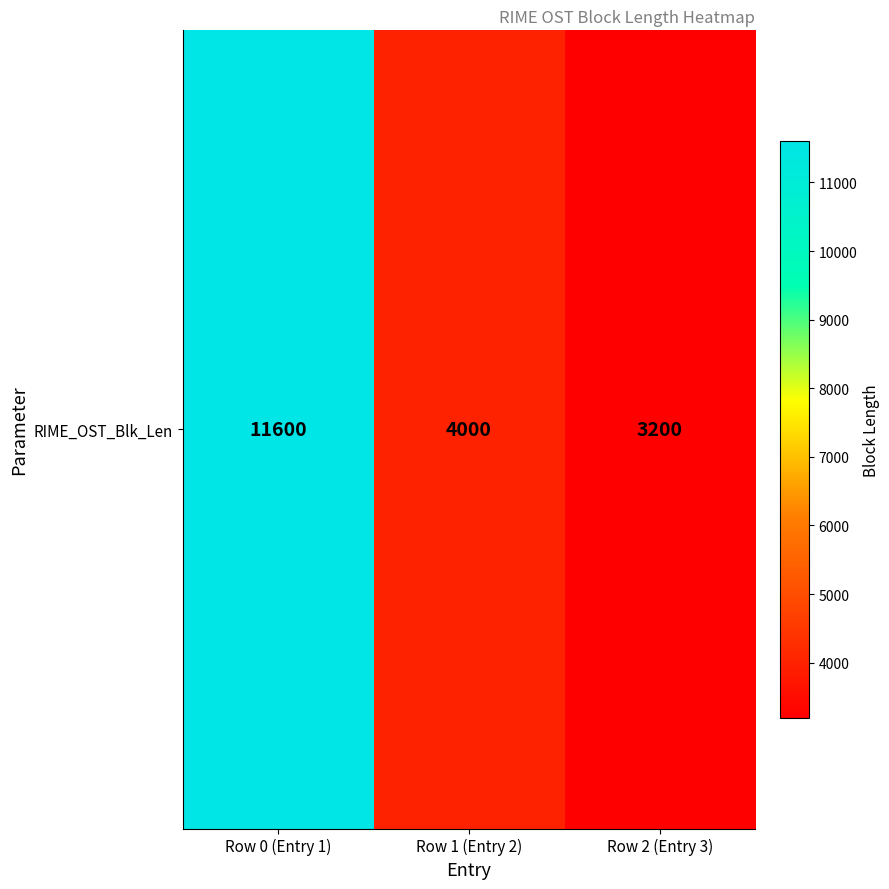

What is the average value?

6267